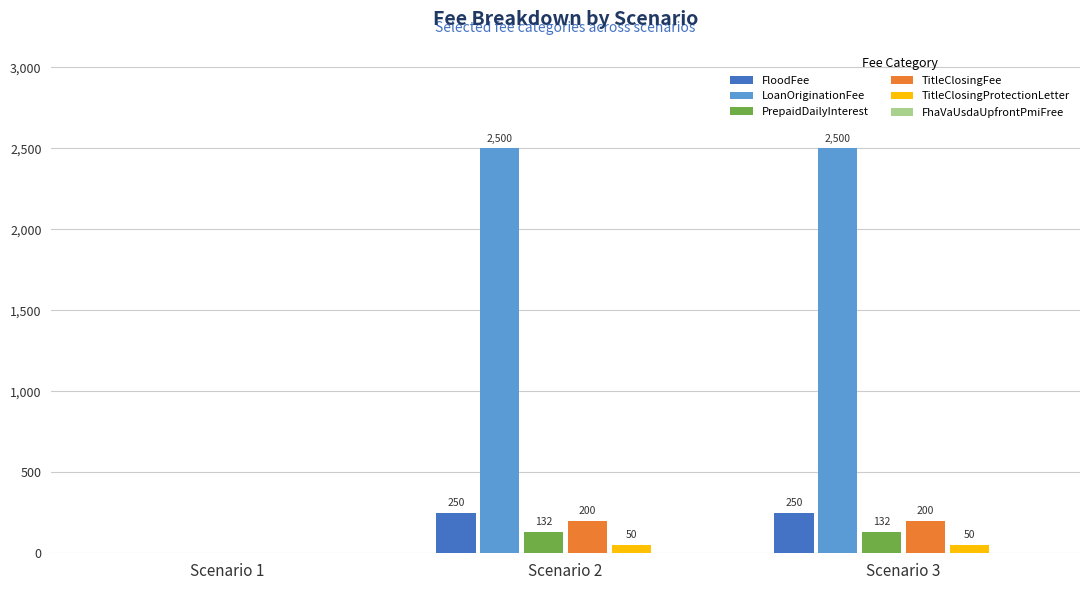

Between Scenario 1 and Scenario 2, which series saw the biggest shift?

LoanOriginationFee